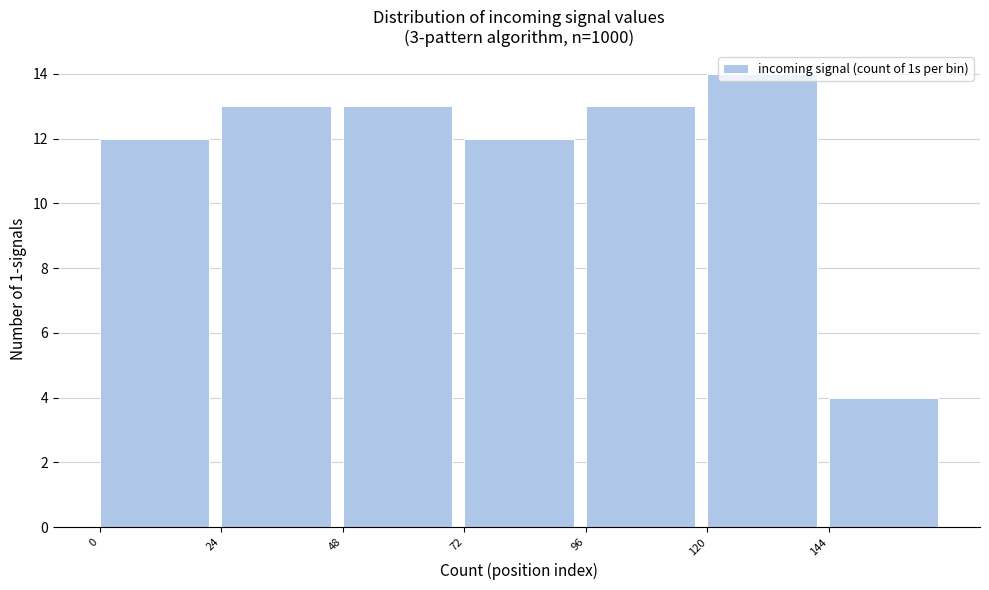

What is the maximum value shown in the chart?

14